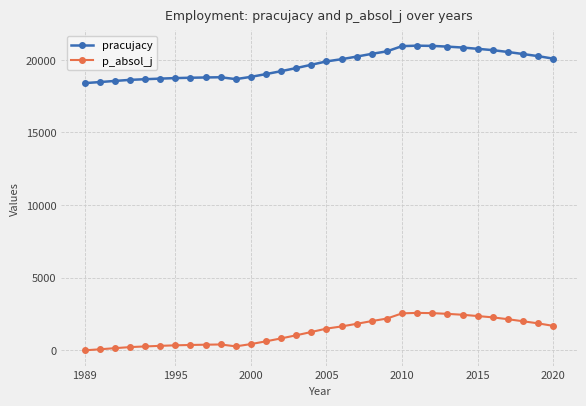

Rank the series by their average value, from highest to lowest.

pracujacy, p_absol_j